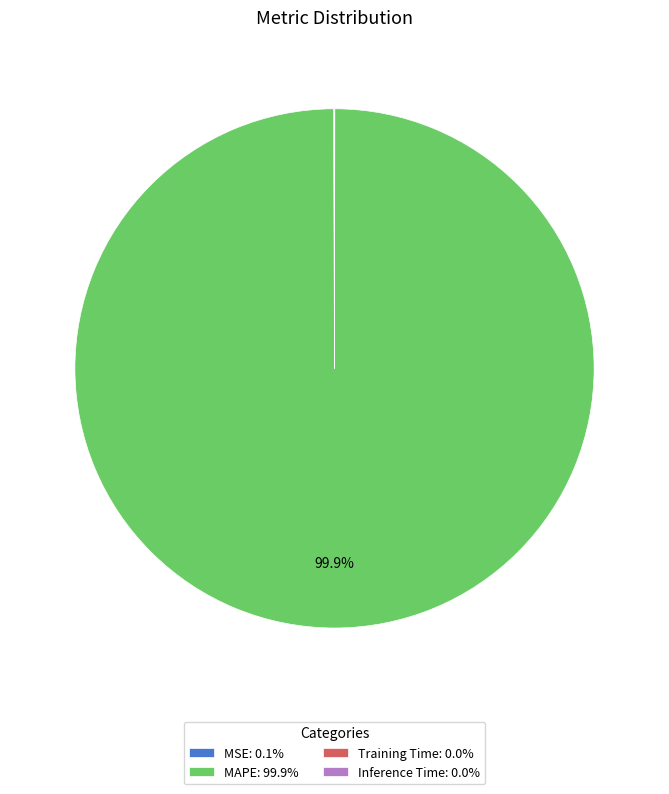

Does MAPE: 99.9% account for over 50% of the chart?

Yes